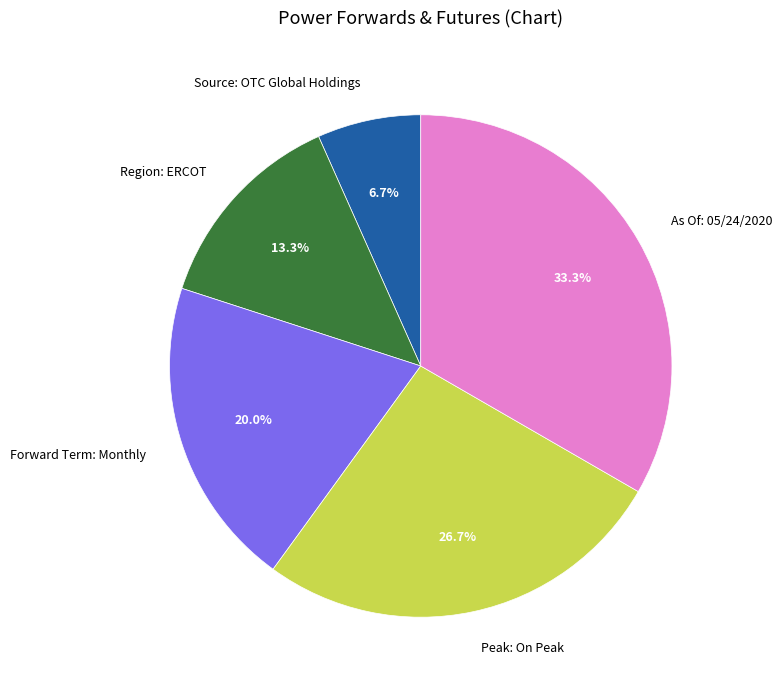

To the nearest percent, what portion does As Of: 05/24/2020 represent?

33%